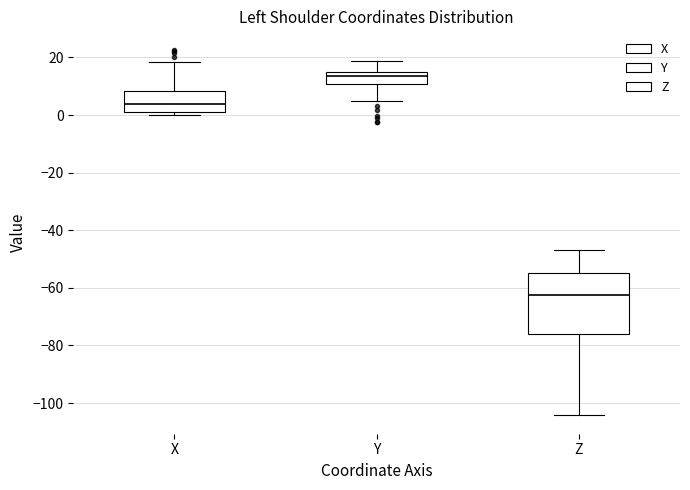

Which box has the lowest median line?

Z